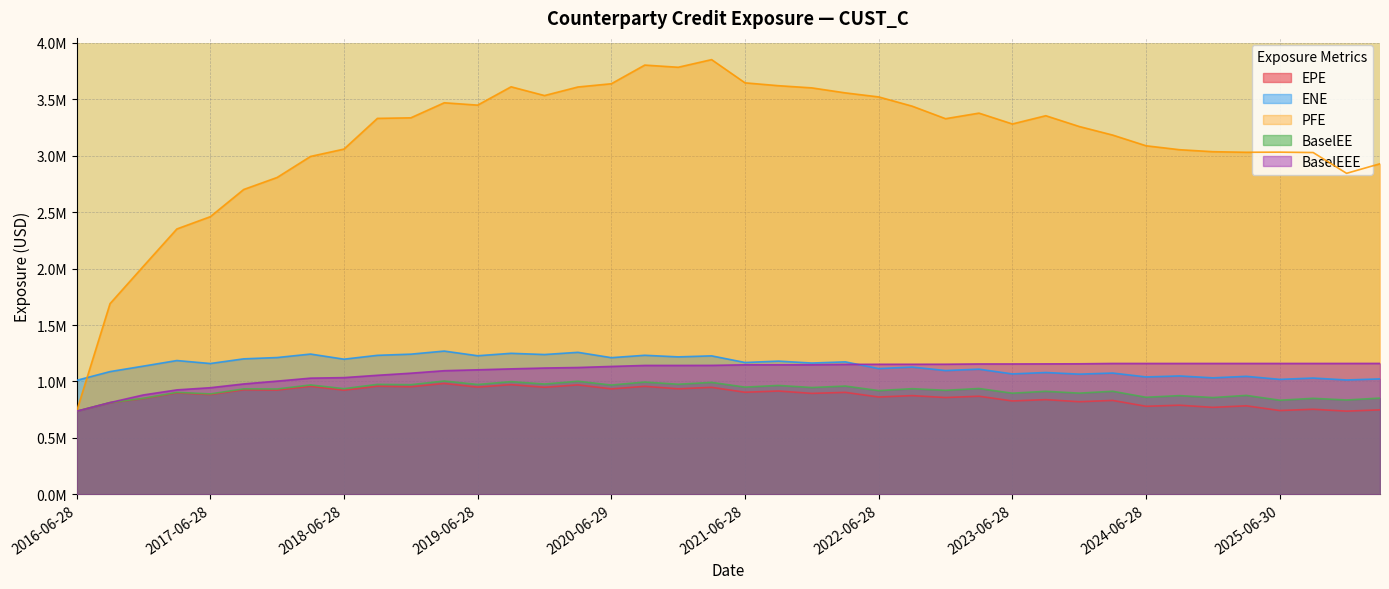

At which label does ENE first exceed 1162959?

2017-03-28